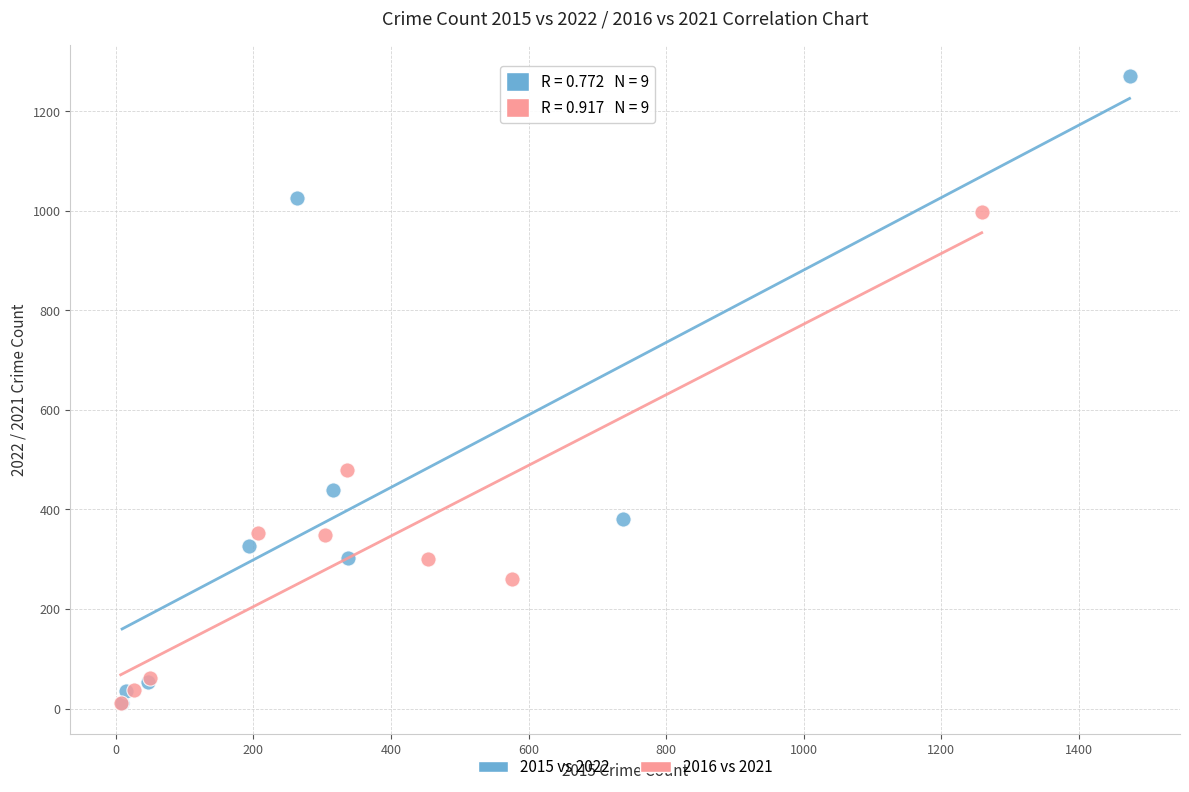

Which series reaches the maximum Y coordinate?

2015 vs 2022